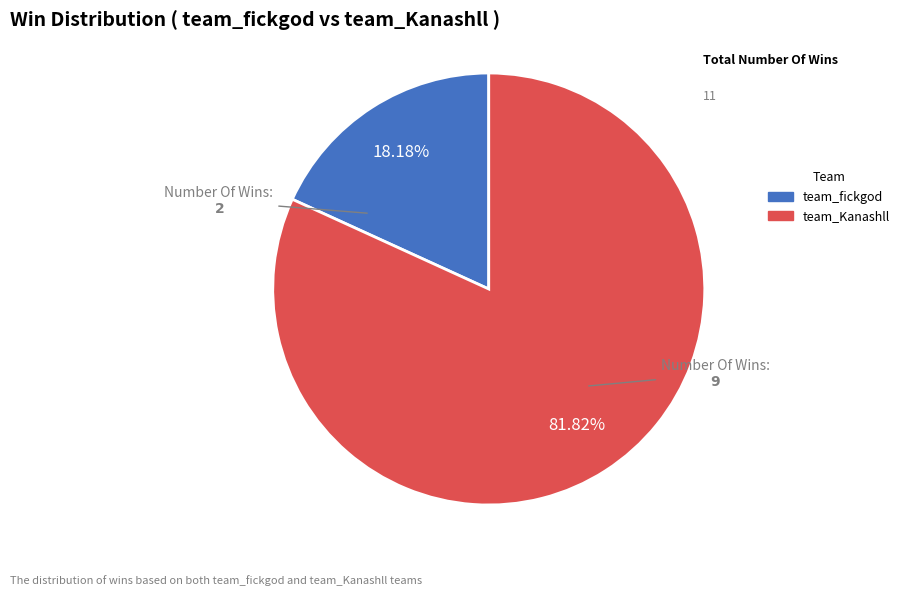

What is the smallest slice in the pie chart?

team_fickgod